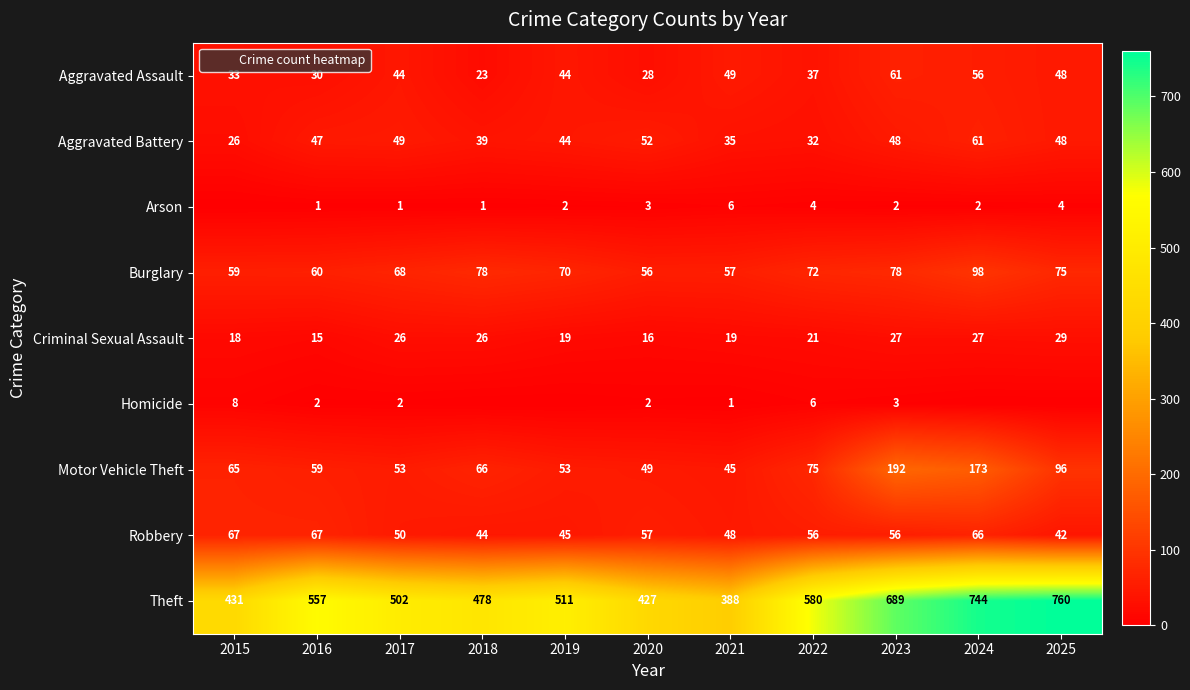

Where is Robbery nearest to the value 54?

2022